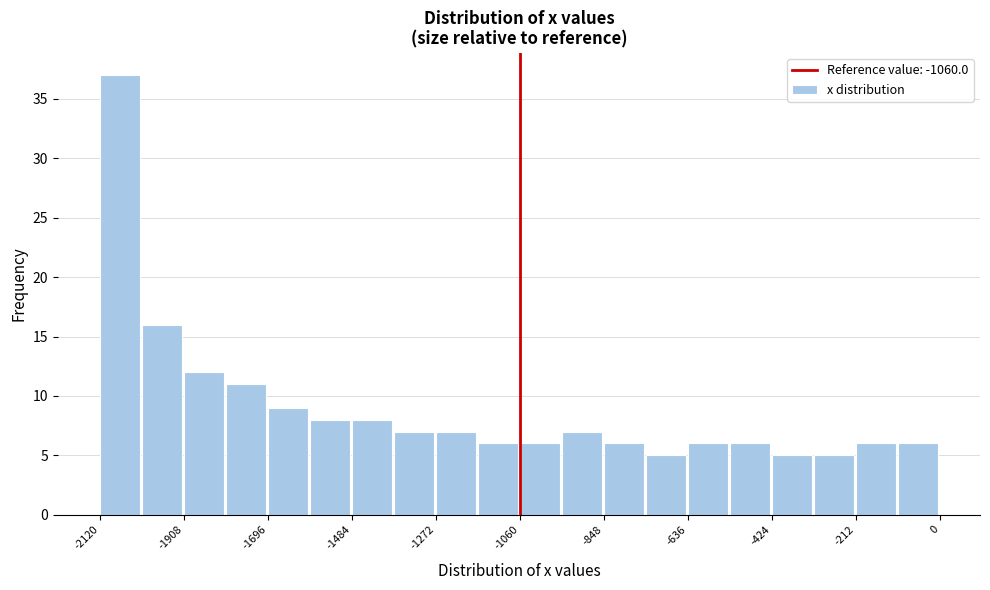

Around what value on the x-axis is the tallest bar? Give the approximate position of its centre, as read against the axis.

-2050